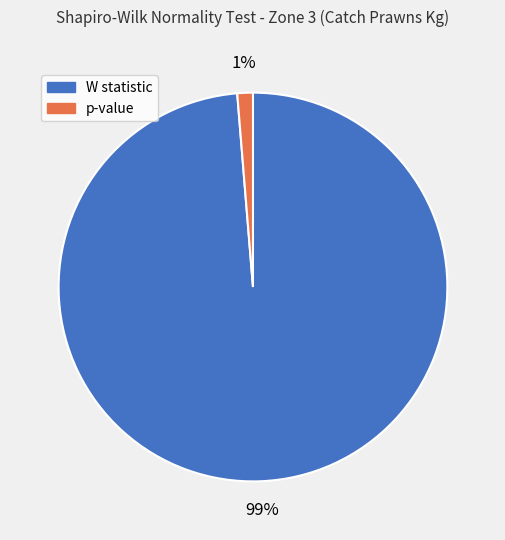

What is the largest slice in the pie chart?

W statistic